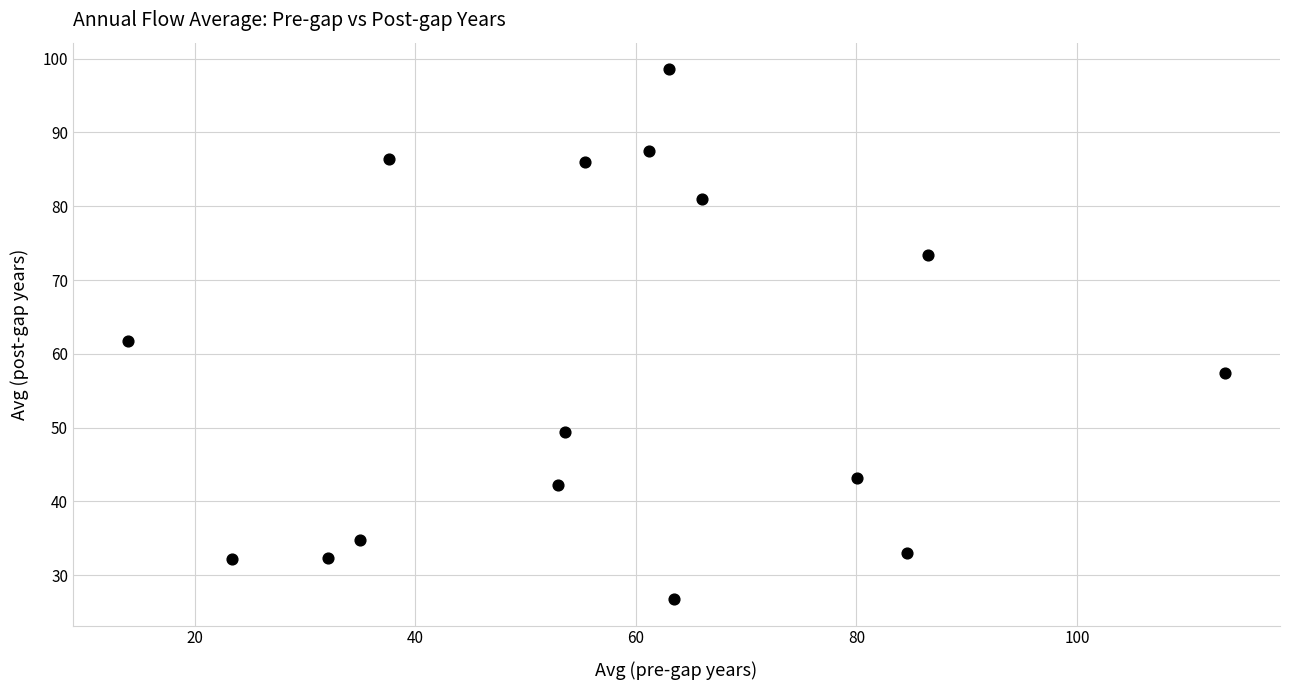

What is the range of Y values (max minus min)?

71.8